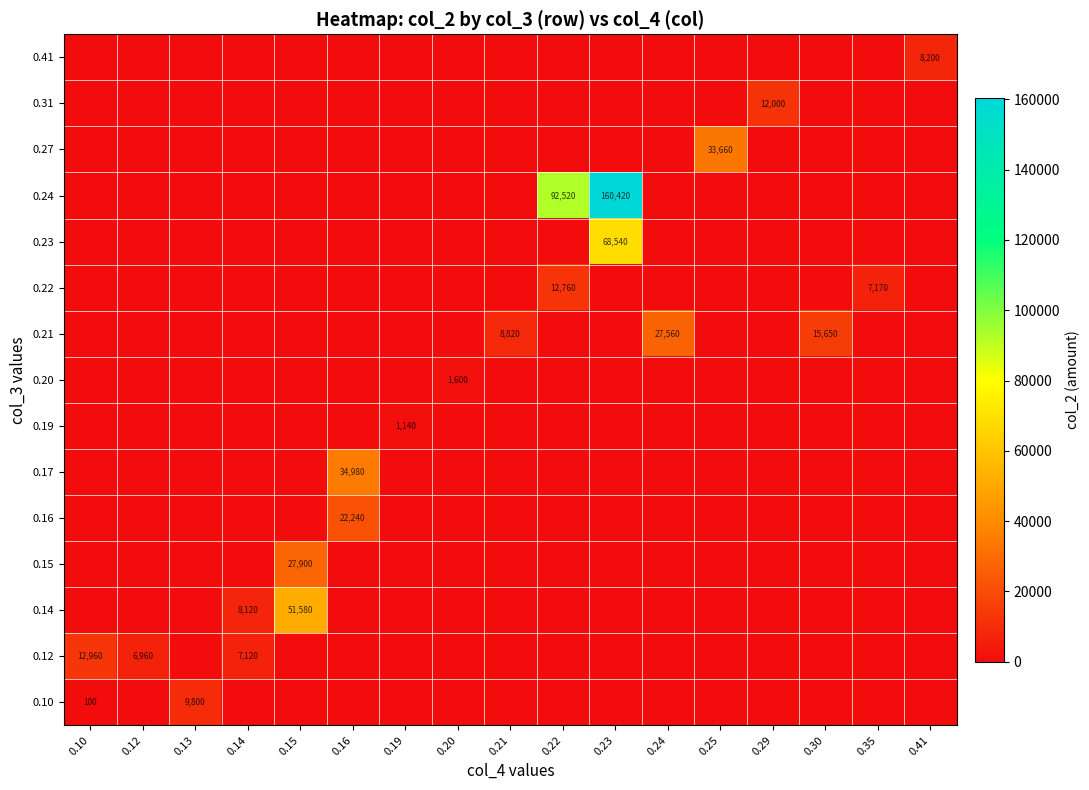

Is the value of 0.41 at 0.23 greater than the value of 0.16 at 0.30?

No